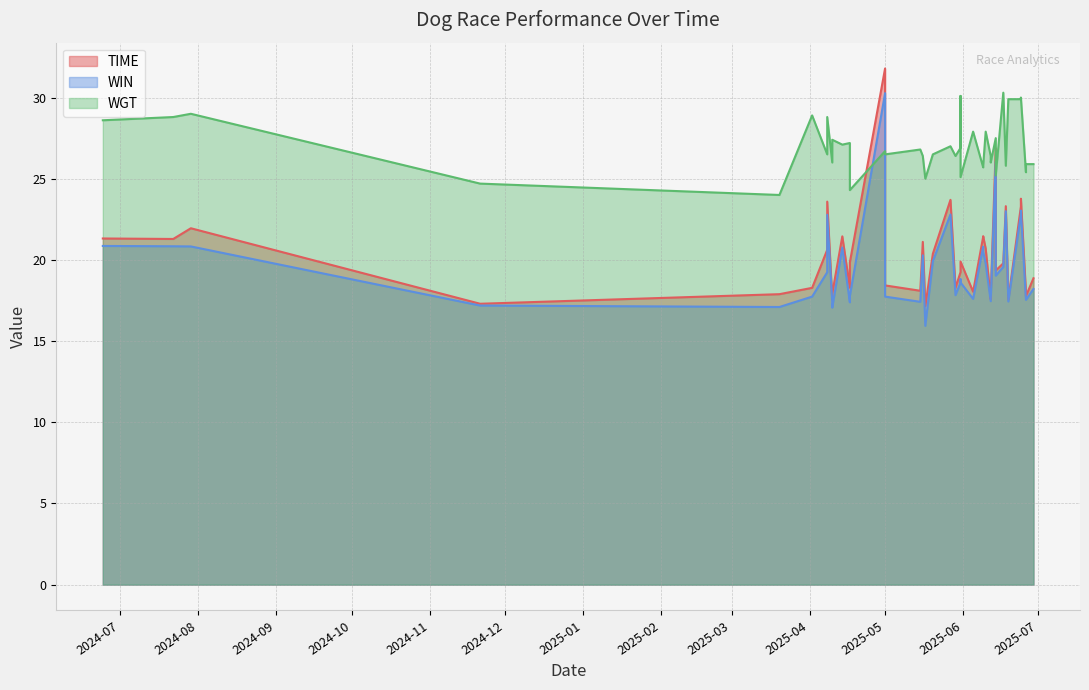

What is the value of the WIN point at the 26th from the left?

18.2